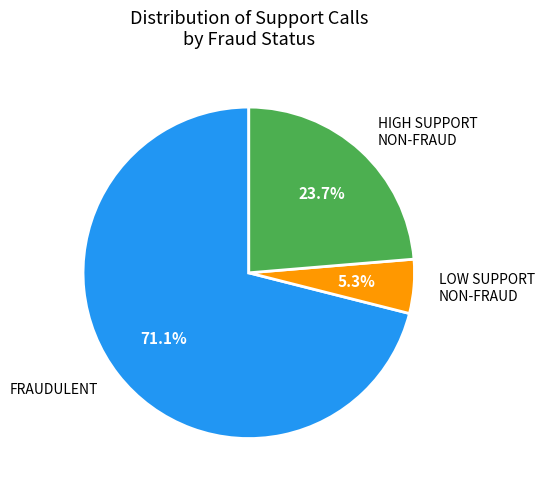

Rank the categories by value from highest to lowest.

FRAUDULENT, HIGH SUPPORT NON-FRAUD, LOW SUPPORT NON-FRAUD